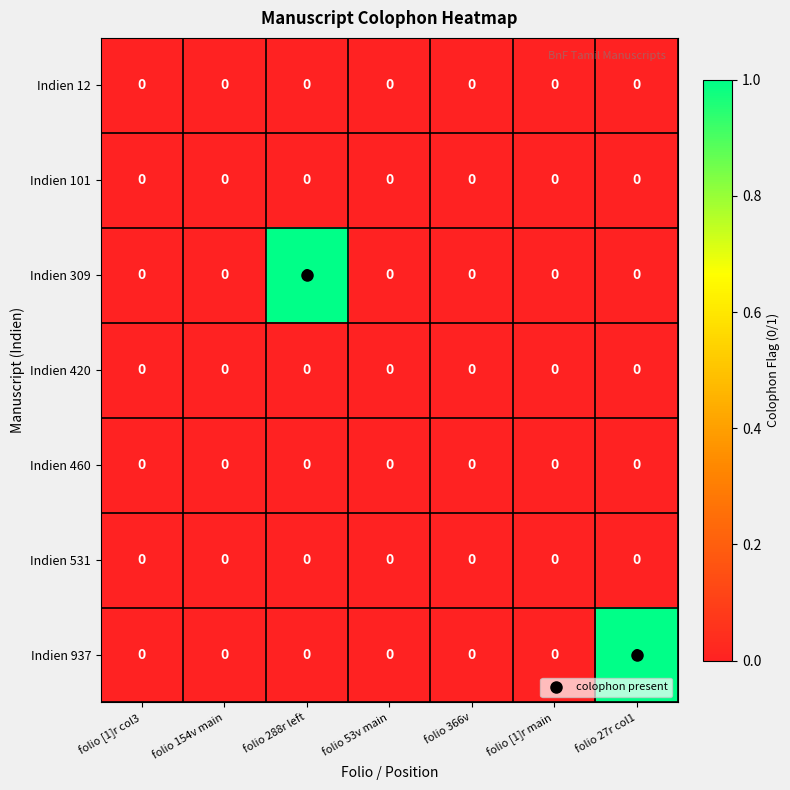

The value of Indien 101 at folio 27r col1 is 0. True or false?

True